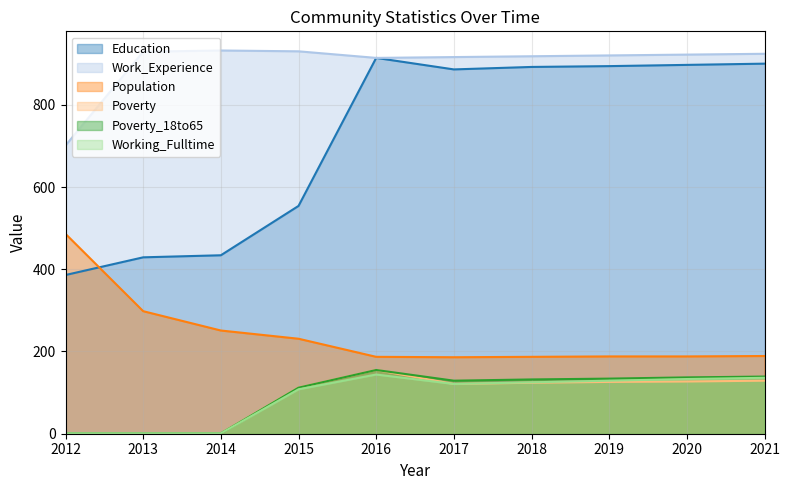

What is the maximum value for Working_Fulltime?

144